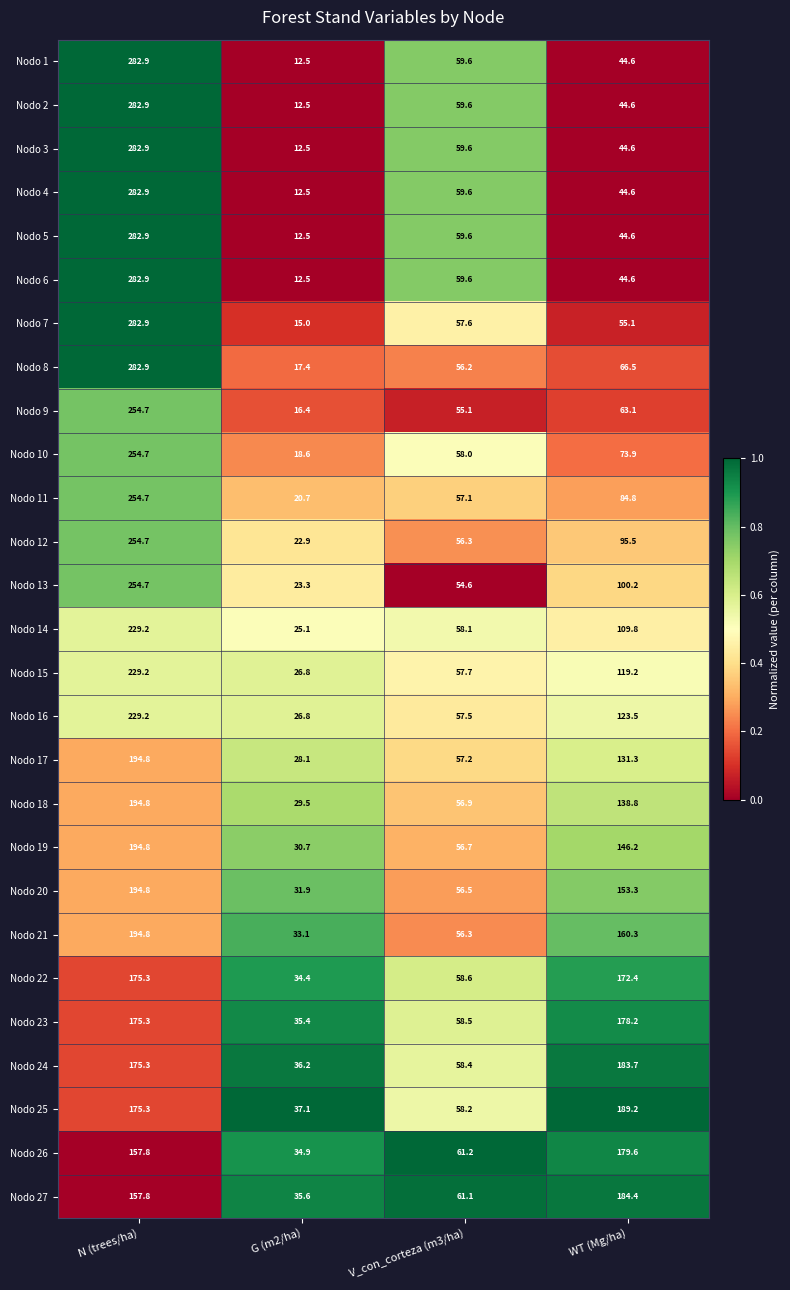

Rank the categories by Nodo 17 value from highest to lowest.

N (trees/ha), WT (Mg/ha), V_con_corteza (m3/ha), G (m2/ha)